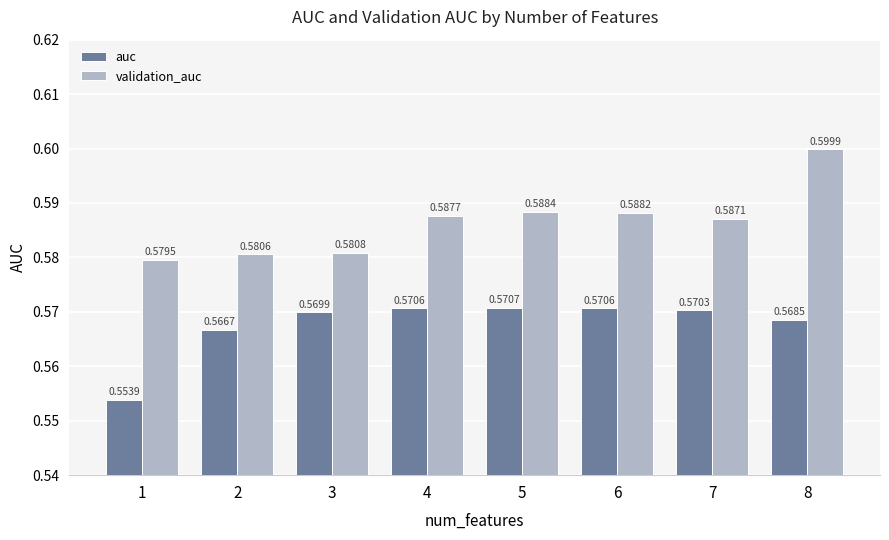

At how many categories does at least one series exceed 0?

8